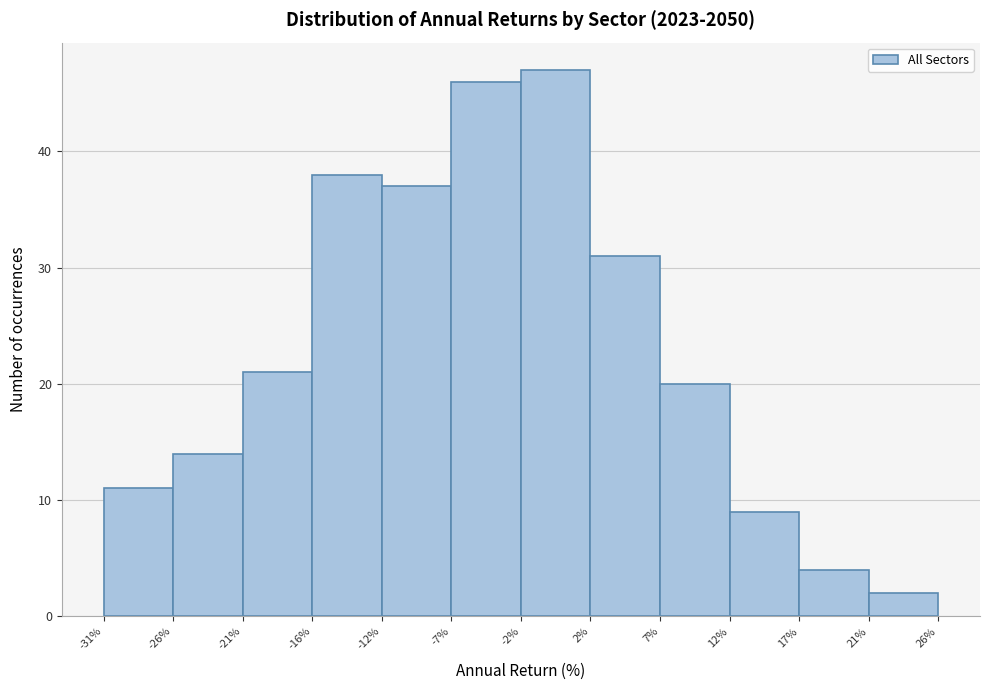

Reading left to right, transcribe this chart: for each bar, give the range it covers on the x-axis and its height. The values are not printed on the chart, so give them approximately, as read against the axis.

-31% to -26%: 11
-26% to -21%: 14
-21% to -16%: 21
-16% to -12%: 38
-12% to -7%: 37
-7% to -2%: 46
-2% to 2%: 47
2% to 7%: 31
7% to 12%: 20
12% to 17%: 9
17% to 21%: 4
21% to 26%: 2